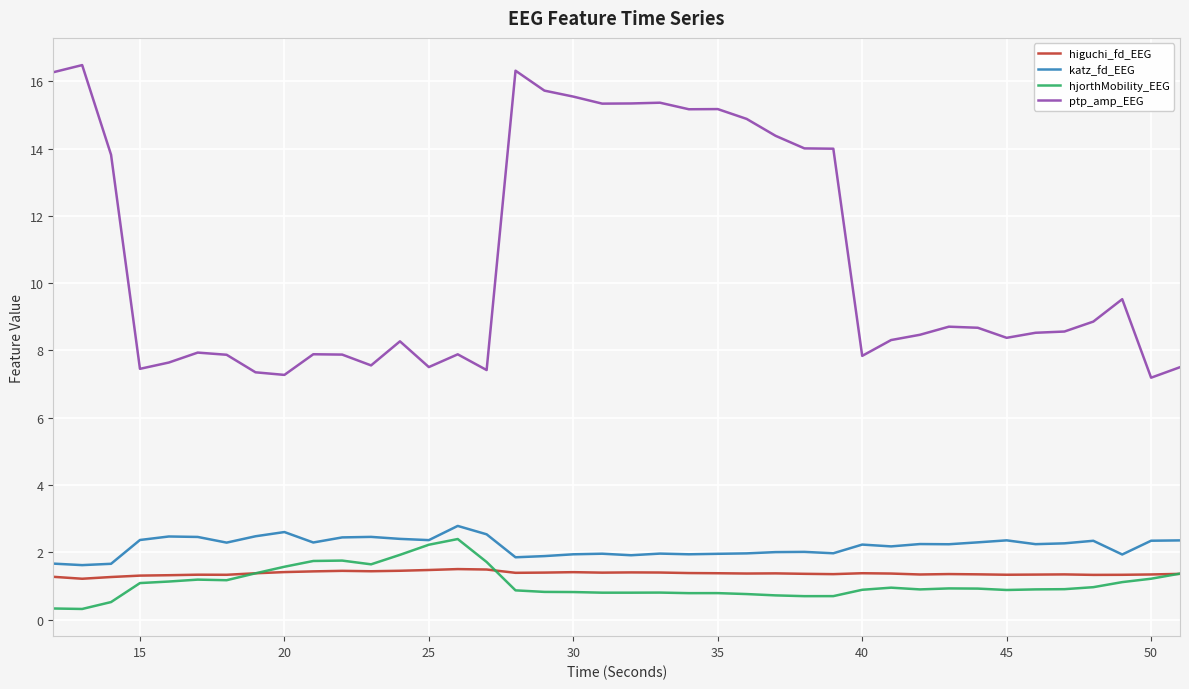

Which series has the widest spread of values?

ptp_amp_EEG